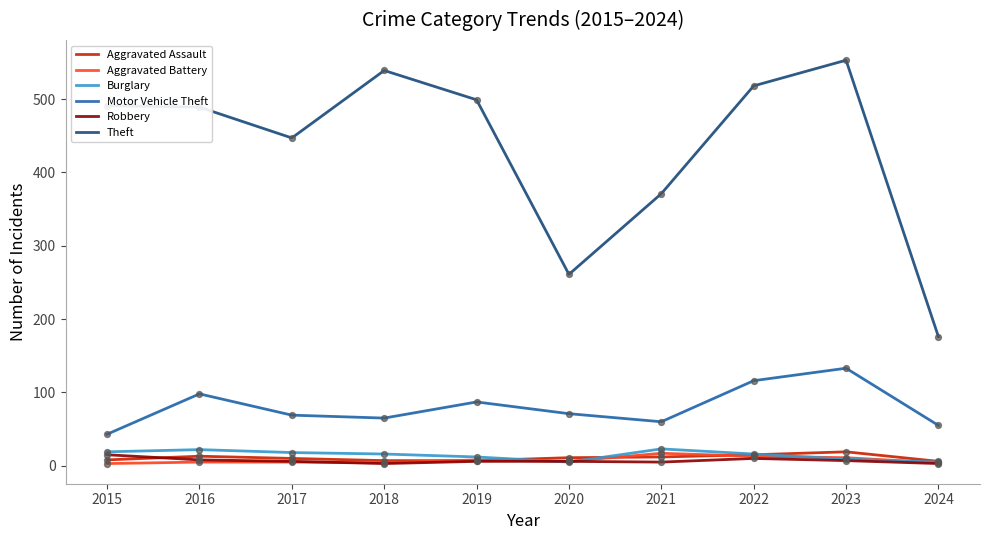

At which category is the sum across all series the highest?

2023